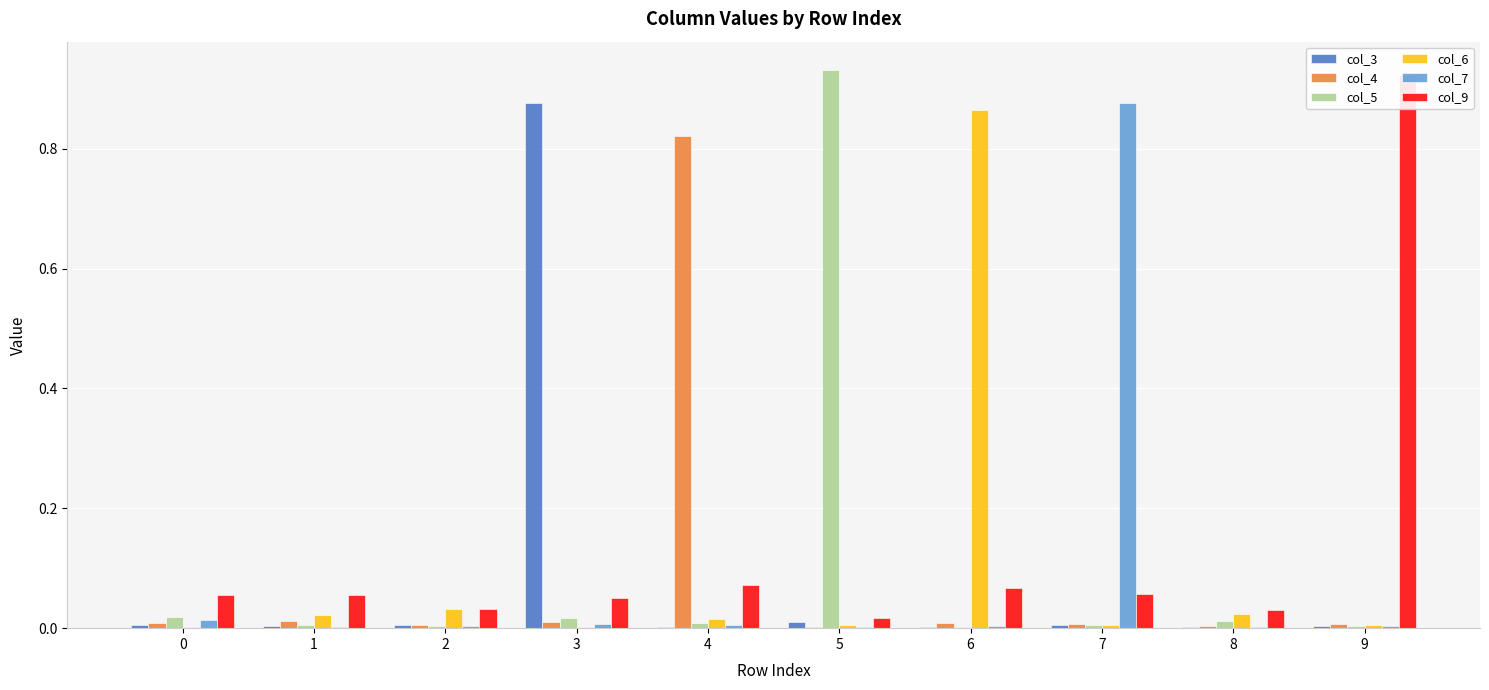

The col_5 series shows 0.0 at 6. True or false?

True